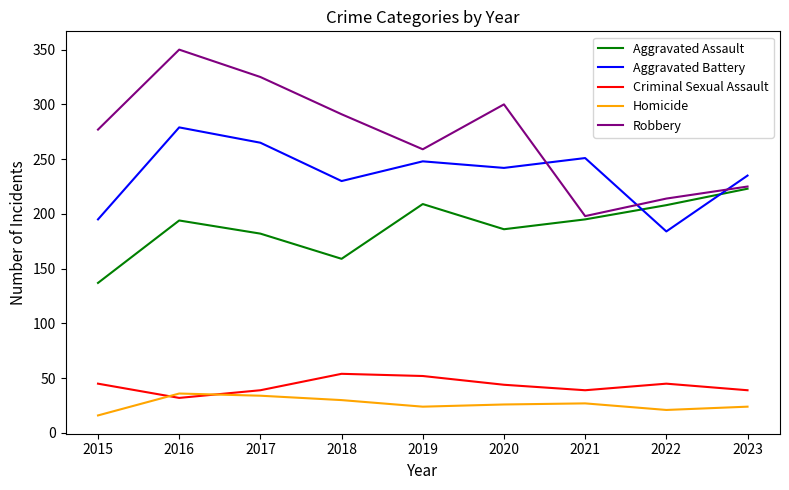

What is the lowest value of the Criminal Sexual Assault series?

32